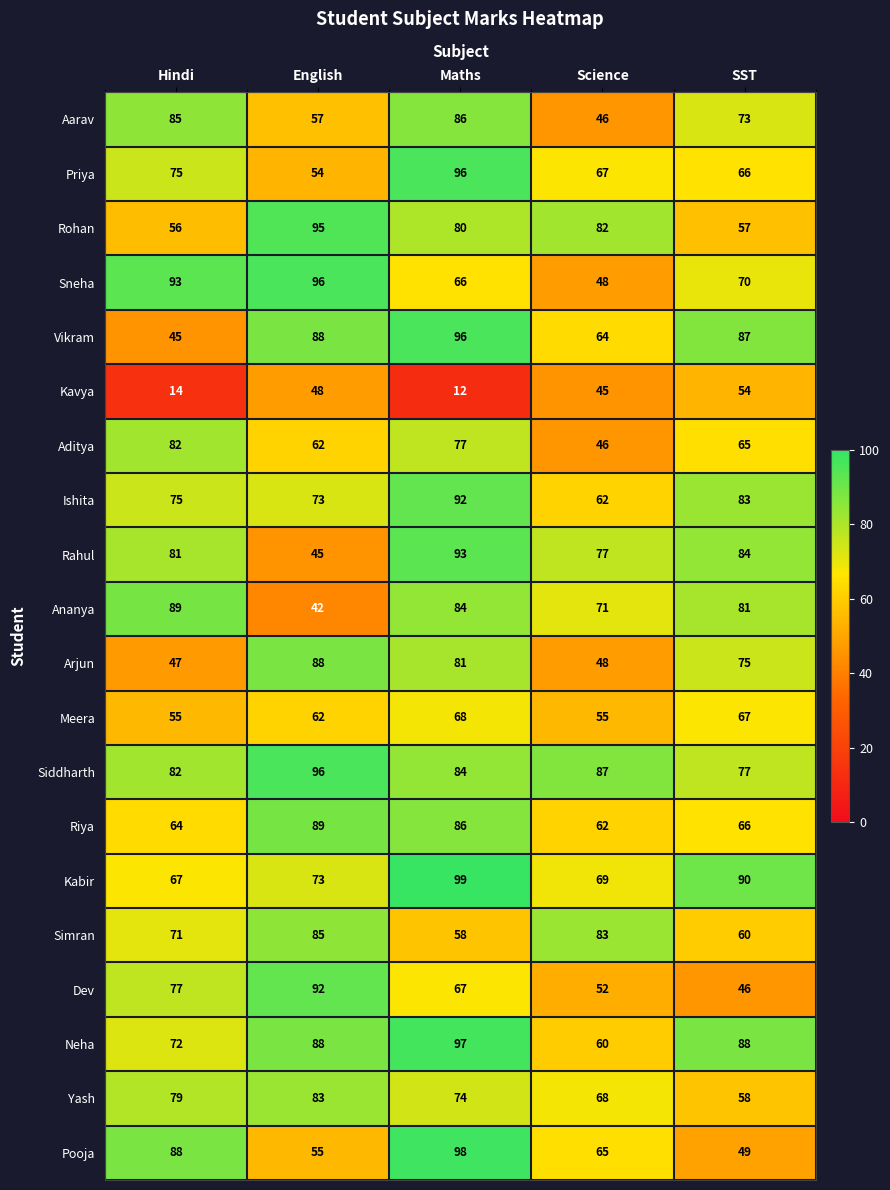

What is the average value of the Siddharth series?

85